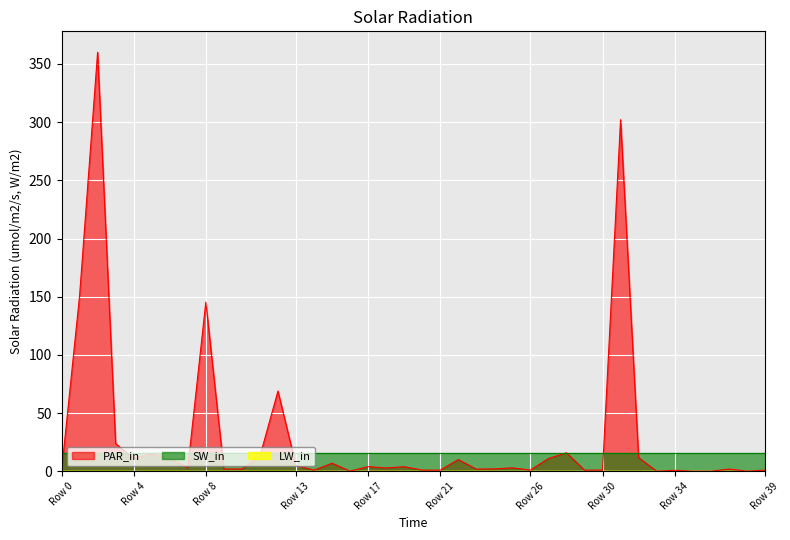

What are all the series names shown in the legend?

PAR_in, SW_in, LW_in